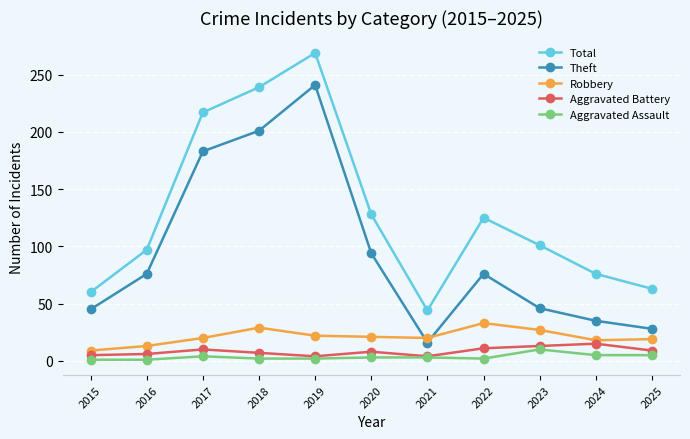

Does the chart display data point markers on the line(s)?

Yes